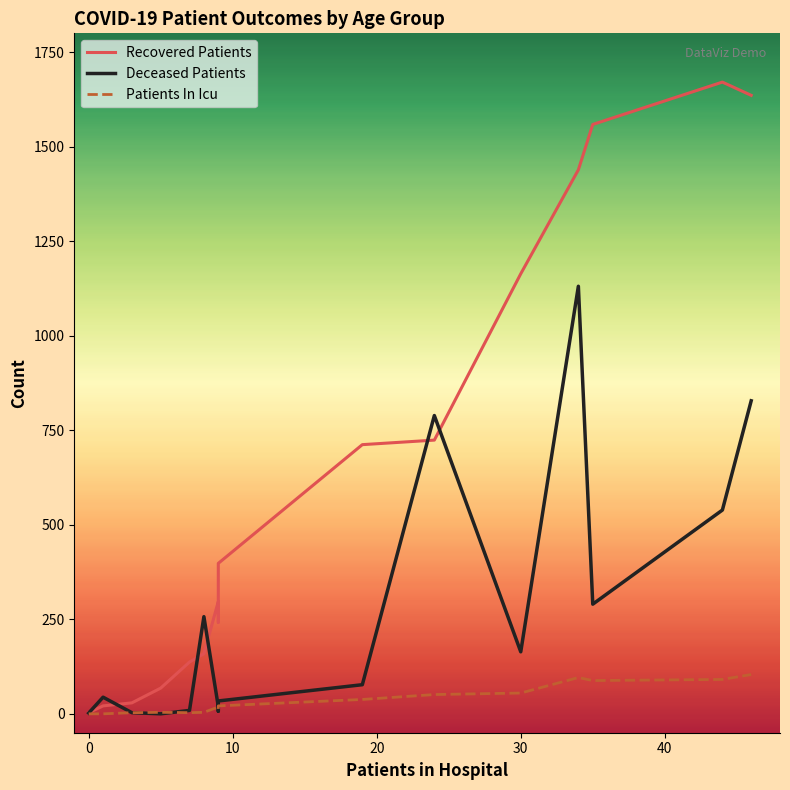

What position from the right is 20 - 24?

15